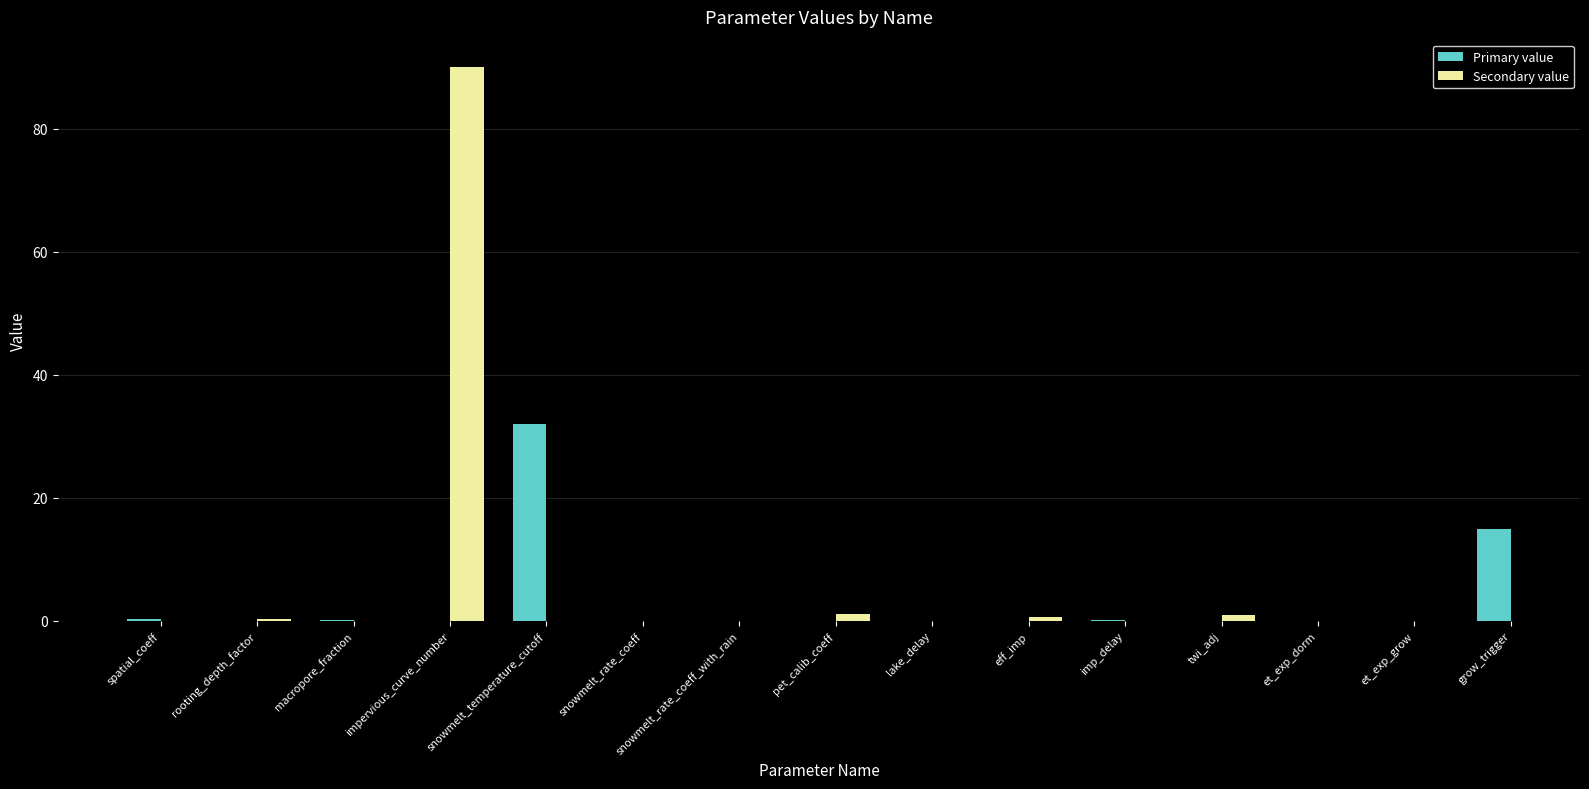

True or false: the data shows 0.0 at lake_delay.

True